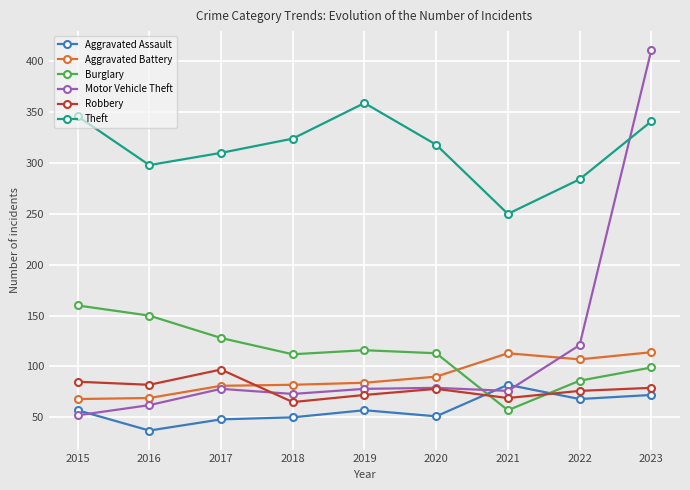

True or false: Motor Vehicle Theft has more than 2 points higher than both neighbors.

False